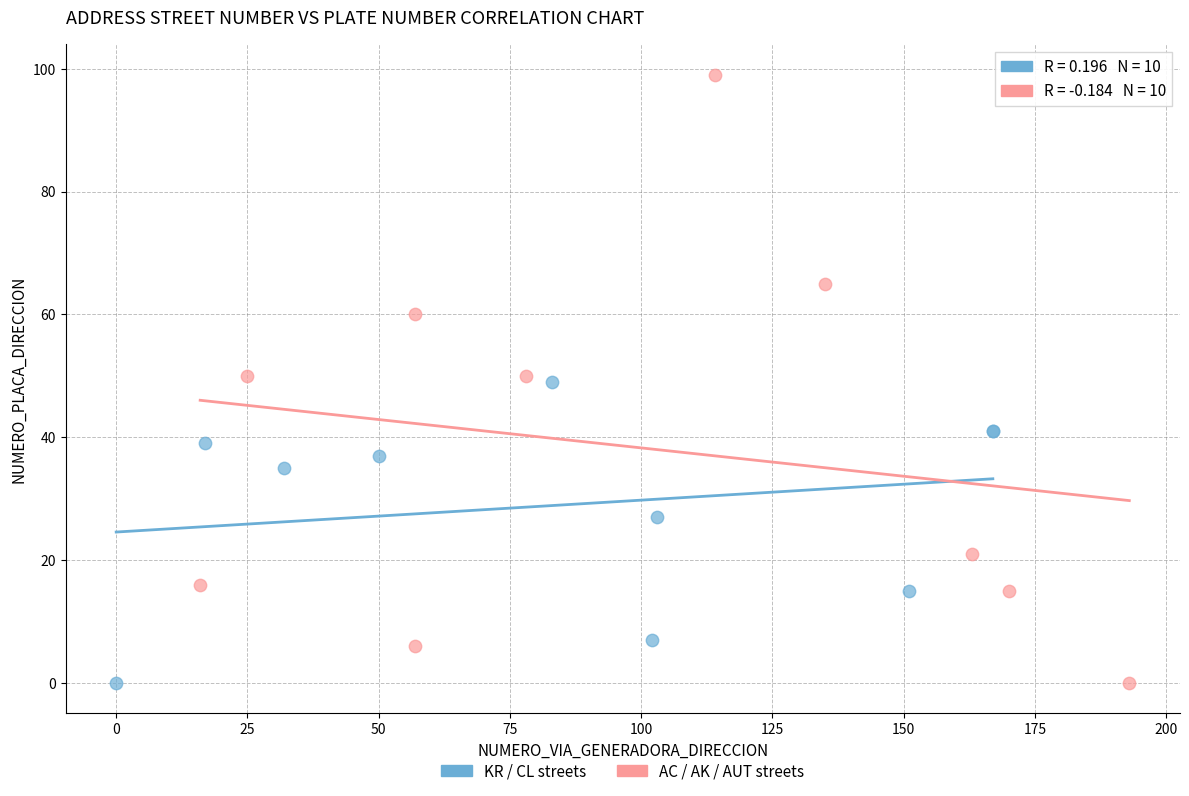

Which series has the largest Y range (max minus min)?

AC / AK / AUT streets